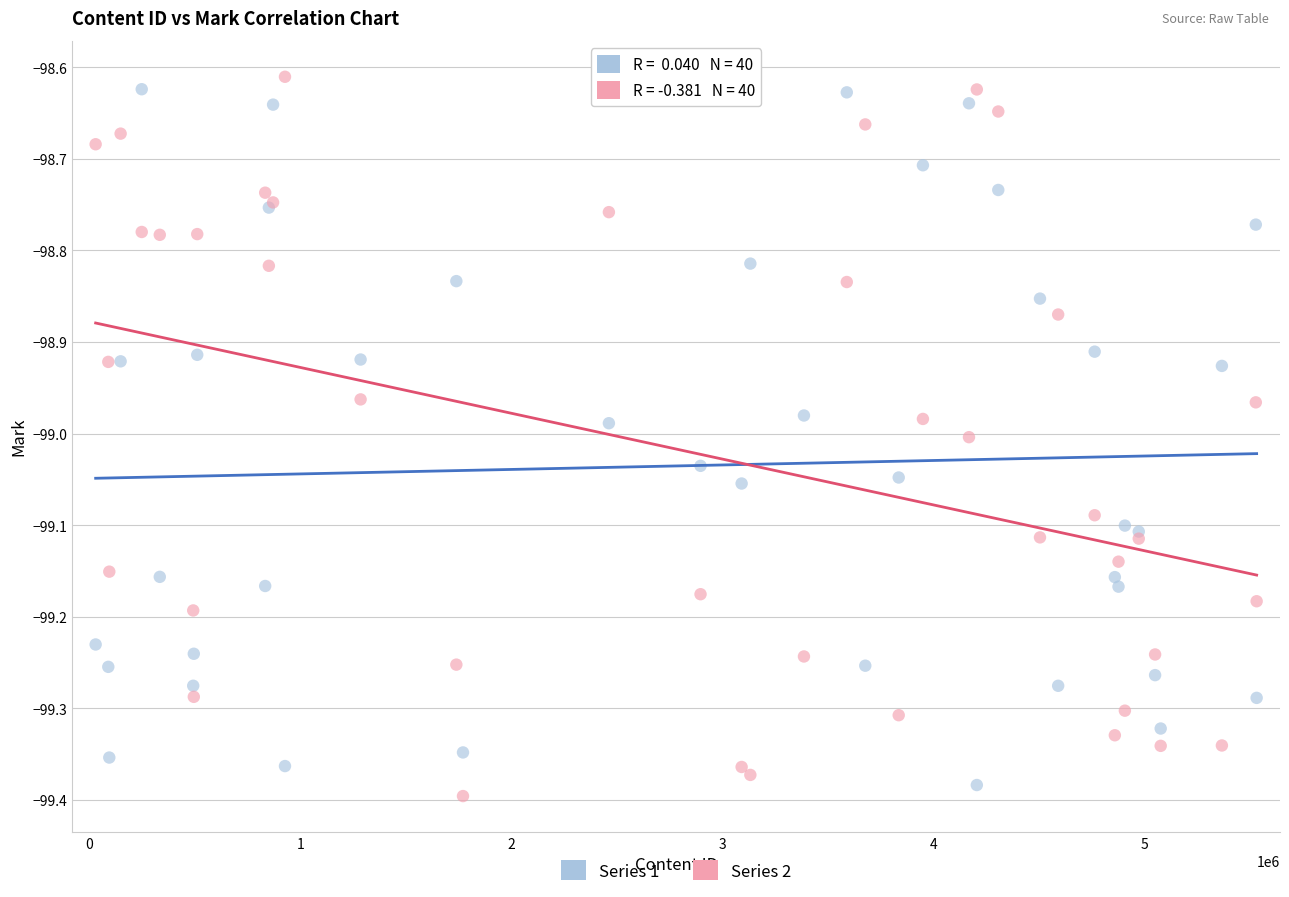

Which series contains the highest Y value?

Series 2